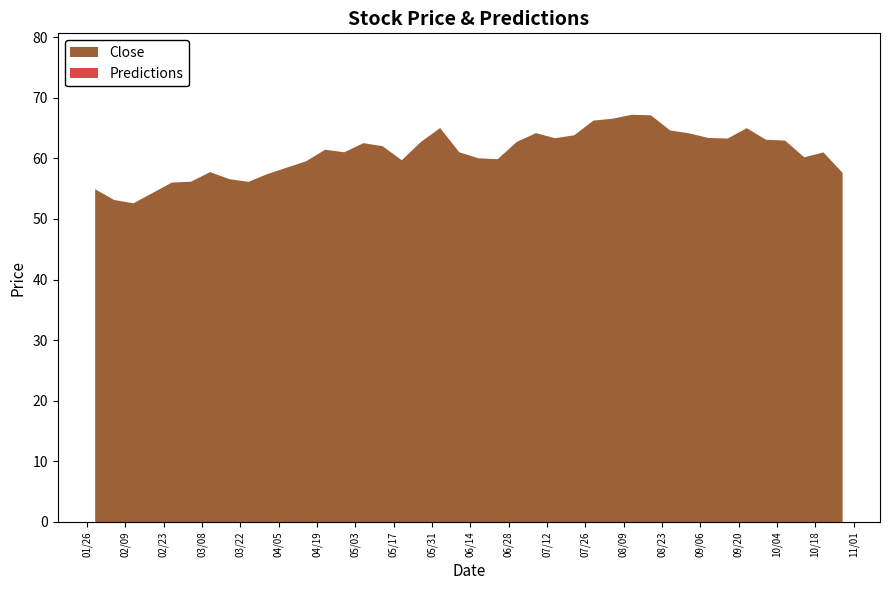

Reading left to right, list all the values displayed in this chart.

Close: 54.9	53.1	52.6	54.3	56.0	56.1	57.7	56.6	56.1	57.4	58.5	59.5	61.4	61.0	62.5	62.0	59.7	62.7	65.0	61.0	60.0	59.9	62.7	64.2	63.3	63.8	66.2	66.5	67.2	67.1	64.6	64.1	63.4	63.3	65.0	63.1	62.9	60.2	61.0	57.6
Predictions: 0.0	0.0	0.0	0.0	0.0	0.0	0.0	0.0	0.0	0.0	0.0	0.0	0.0	0.0	0.0	0.0	0.0	0.0	0.0	0.0	0.0	0.0	0.0	0.0	0.0	0.0	0.0	0.0	0.0	0.0	0.0	0.0	0.0	0.0	0.0	0.0	0.0	0.0	0.0	0.0